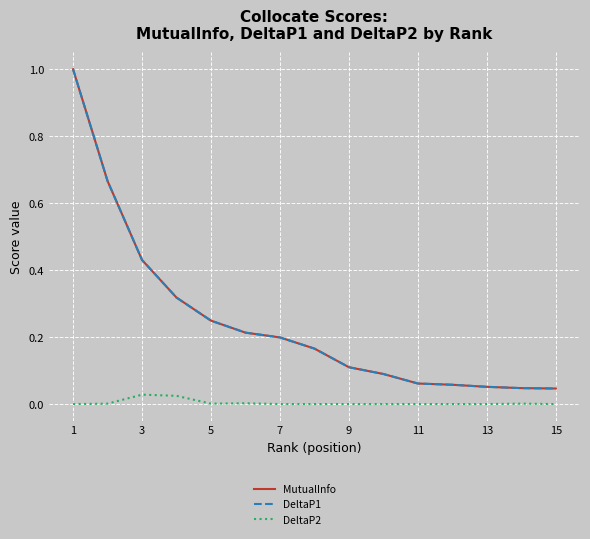

How many lines are shown in the chart?

3